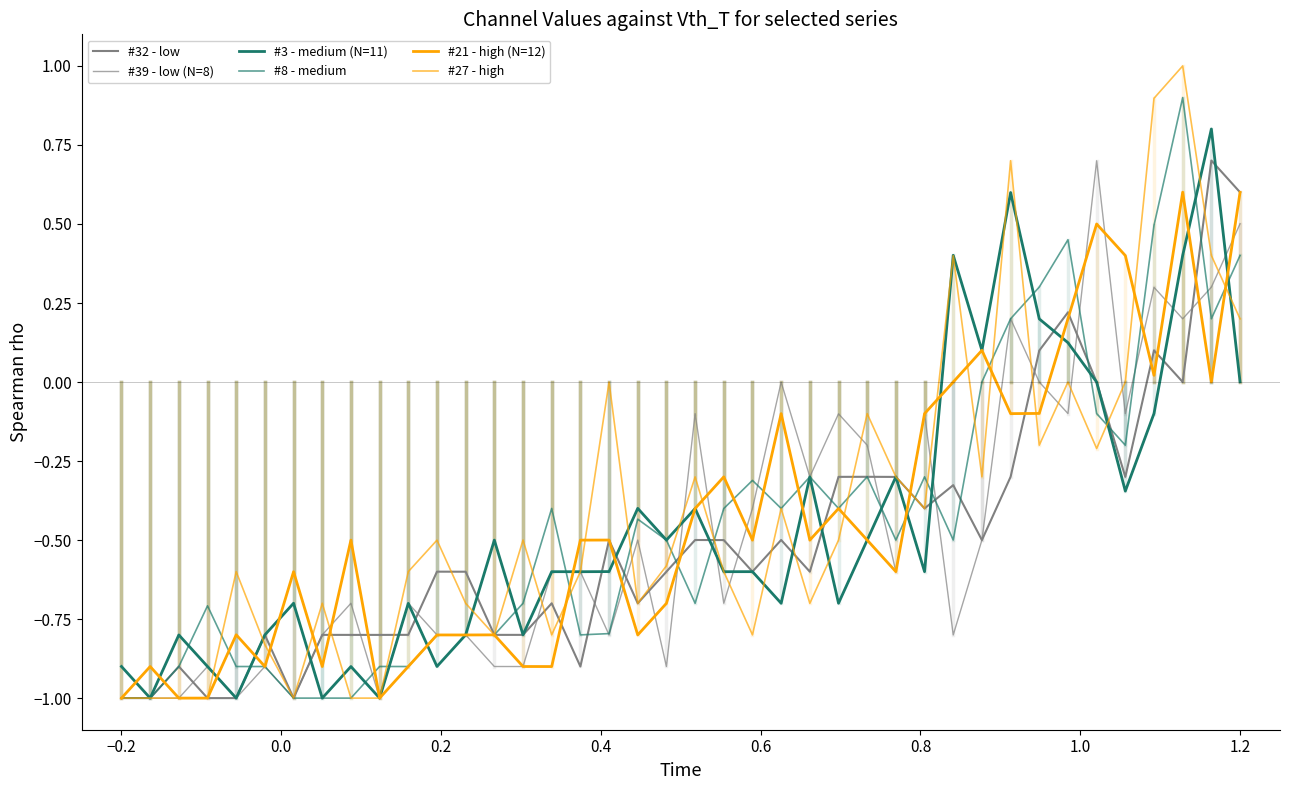

What is the value of the #27 - high point at the 15th from the left?

-0.5